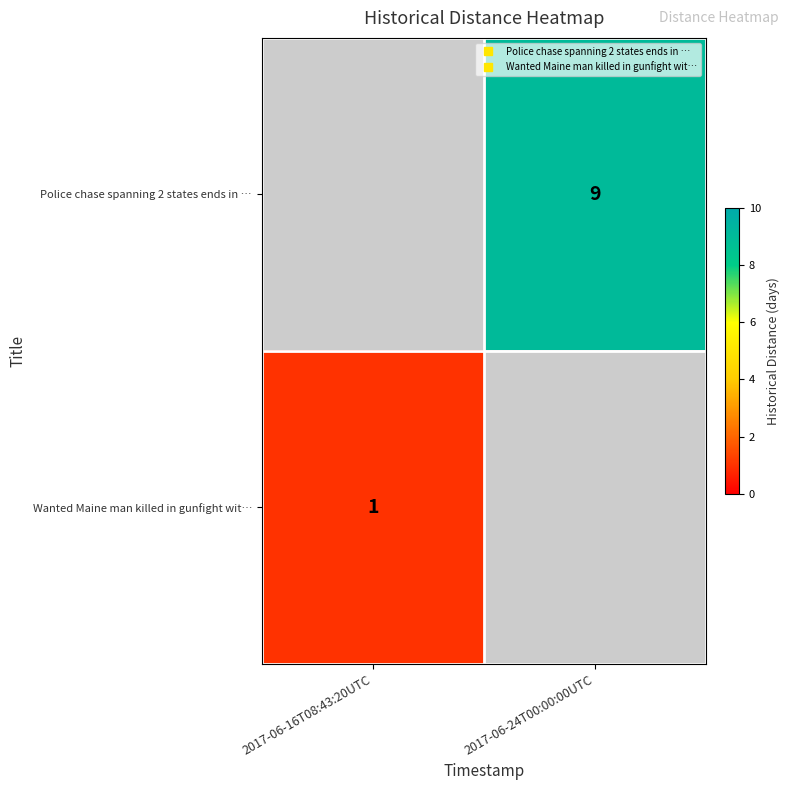

Count the number of data series in this chart.

2